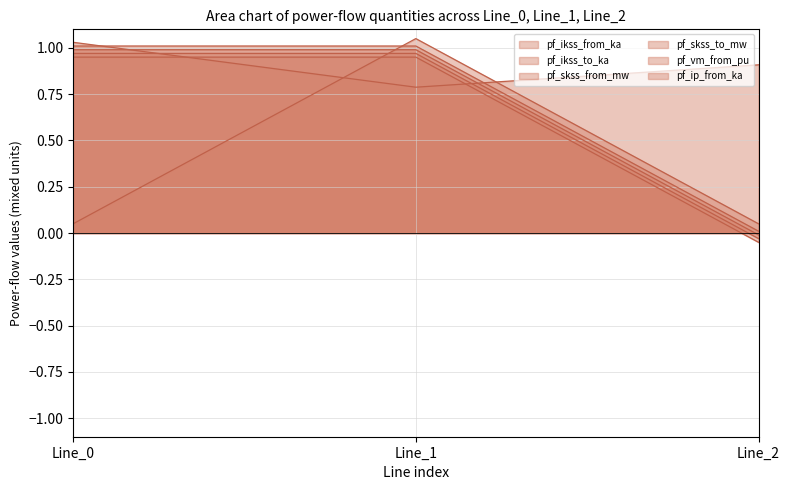

What is the value of the pf_skss_to_mw point at the 1st from the left?

1.0